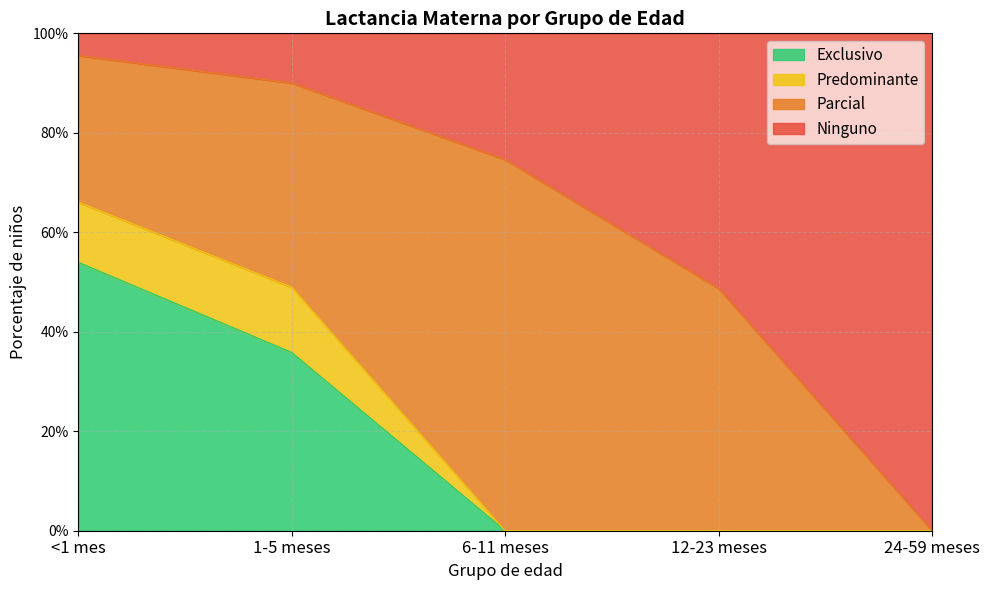

Which label corresponds to the smallest value in the chart?

6-11 meses